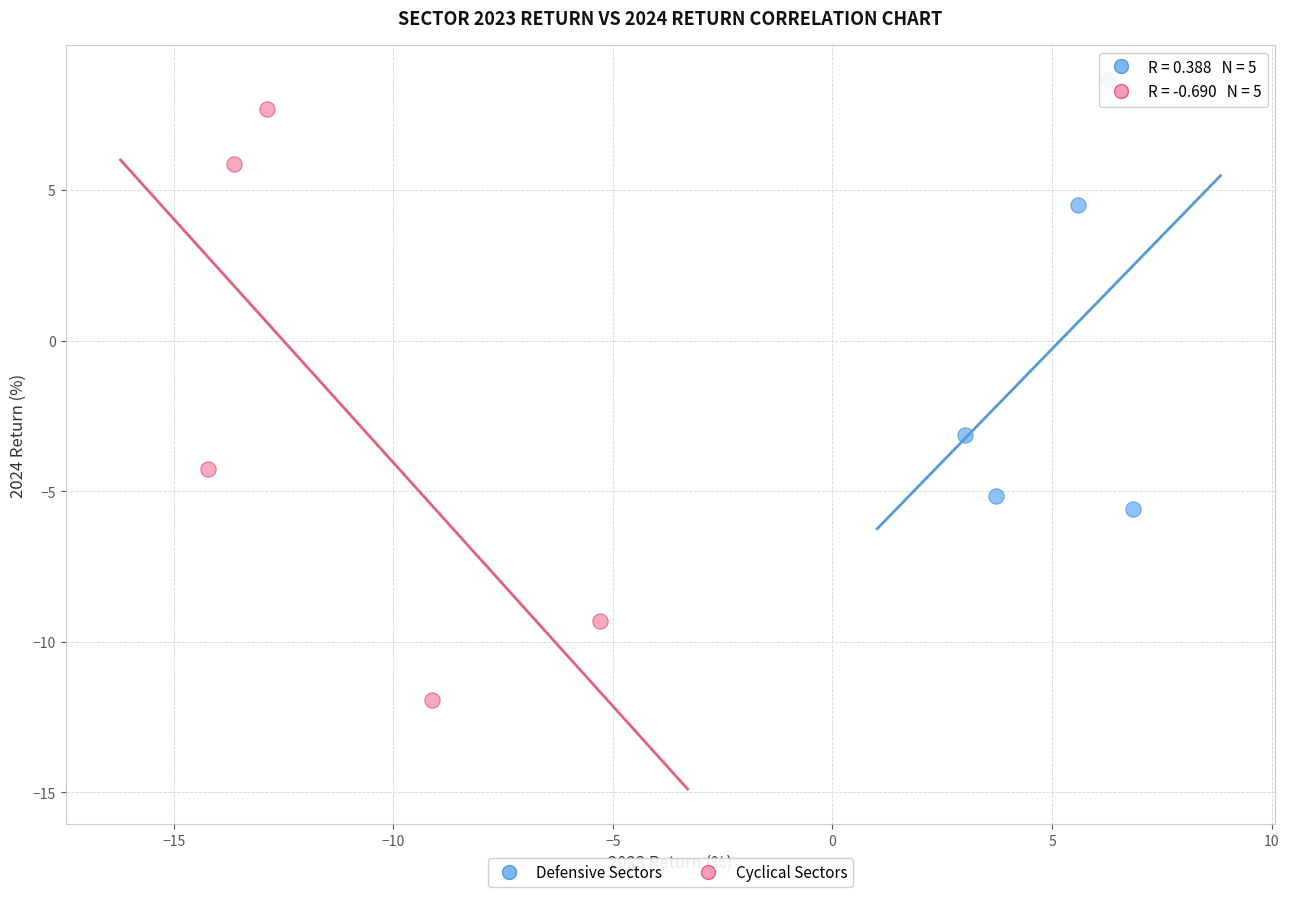

Which series has the largest Y range (max minus min)?

Cyclical Sectors